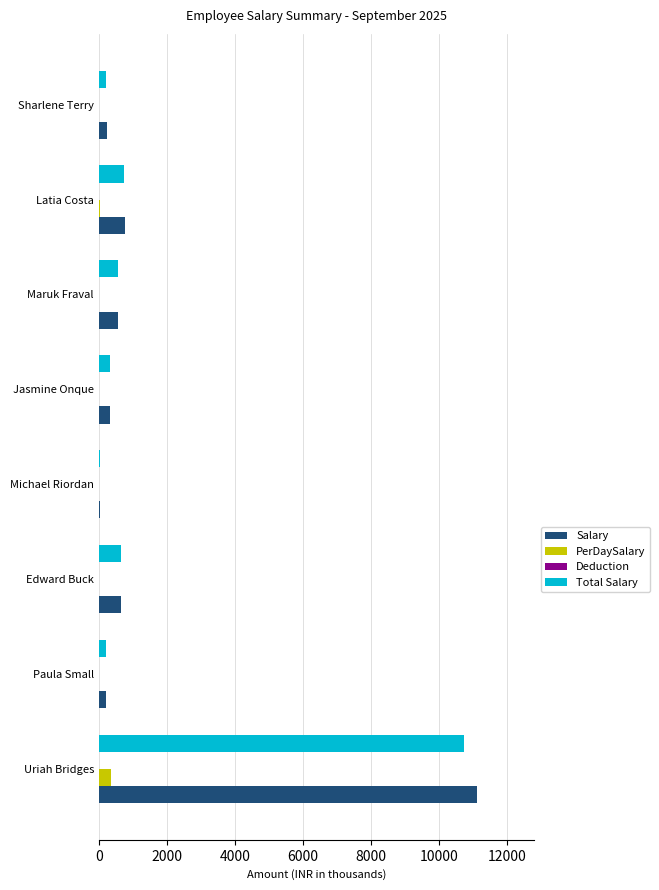

What is the highest value of the Salary series?

11111.1